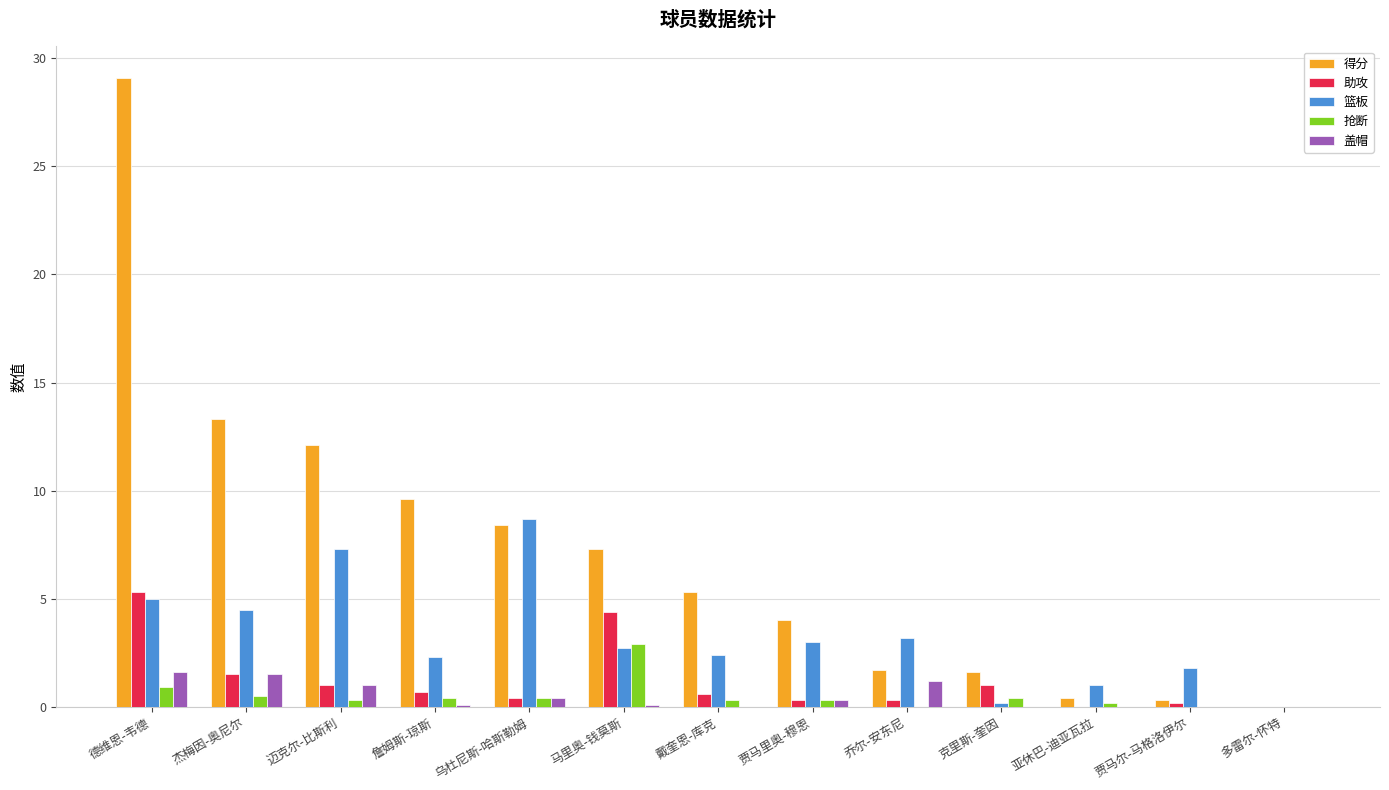

Is it true that 抢断 equals 0.9 at 德维恩-韦德?

True